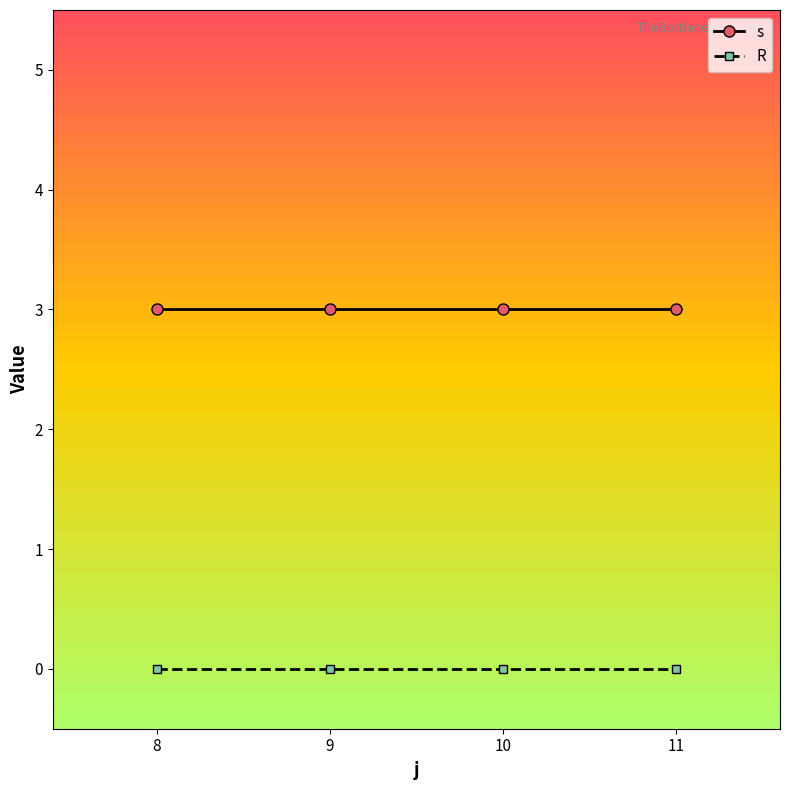

What is the value of the s point at the 1st from the left?

3